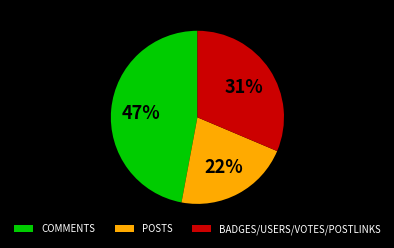

Is there a majority slice in this chart?

No